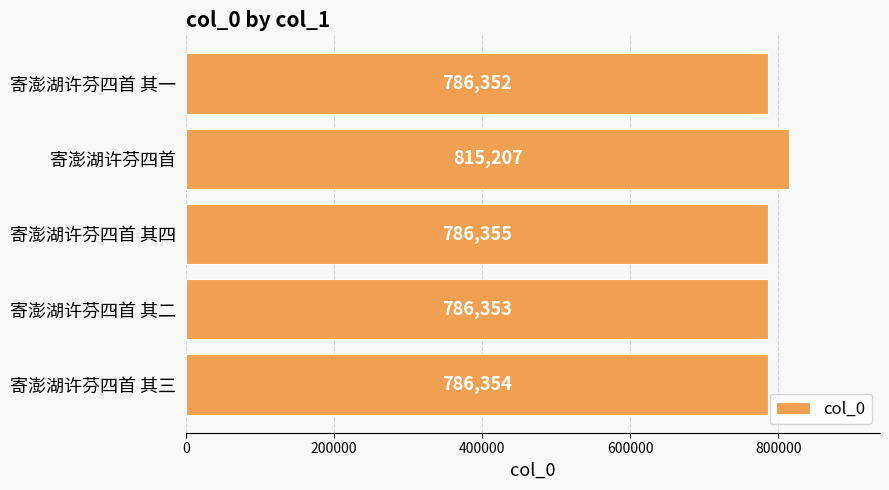

Which category has the highest value across all series?

寄澎湖许芬四首